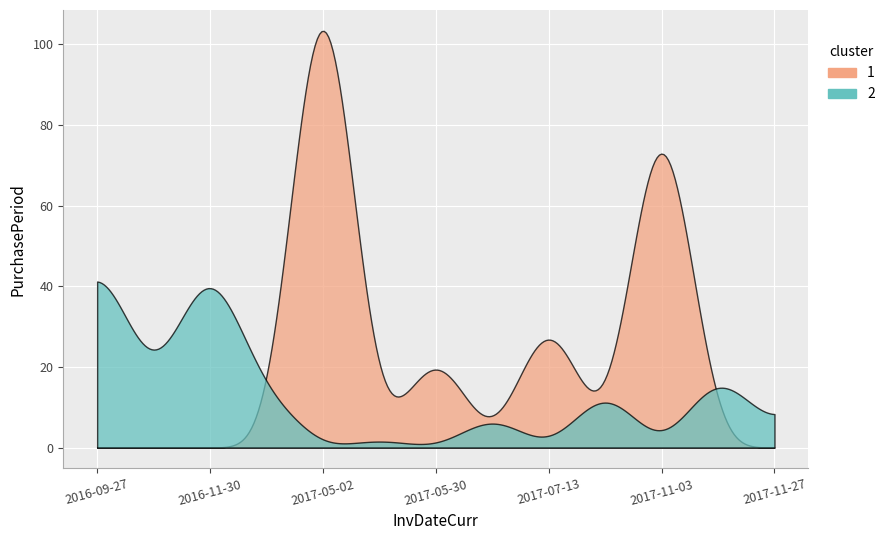

Approximately how many times larger is the value at 2017-05-02 compared to 2017-06-07?

17.4